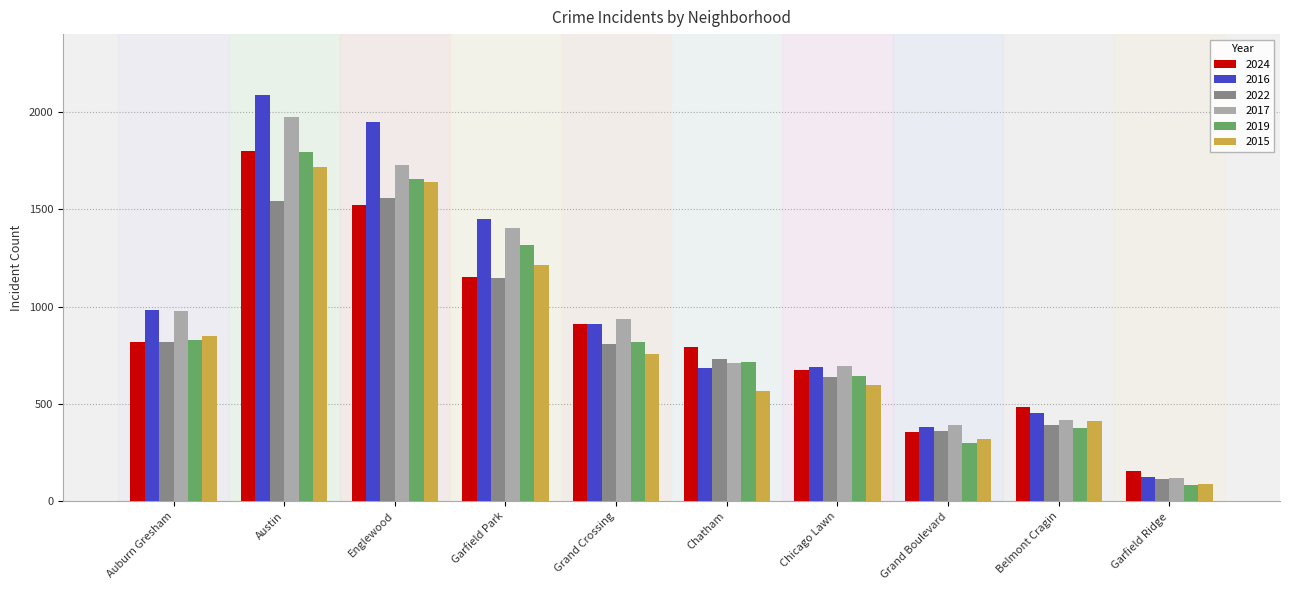

Which category has the lowest value across all series?

Garfield Ridge